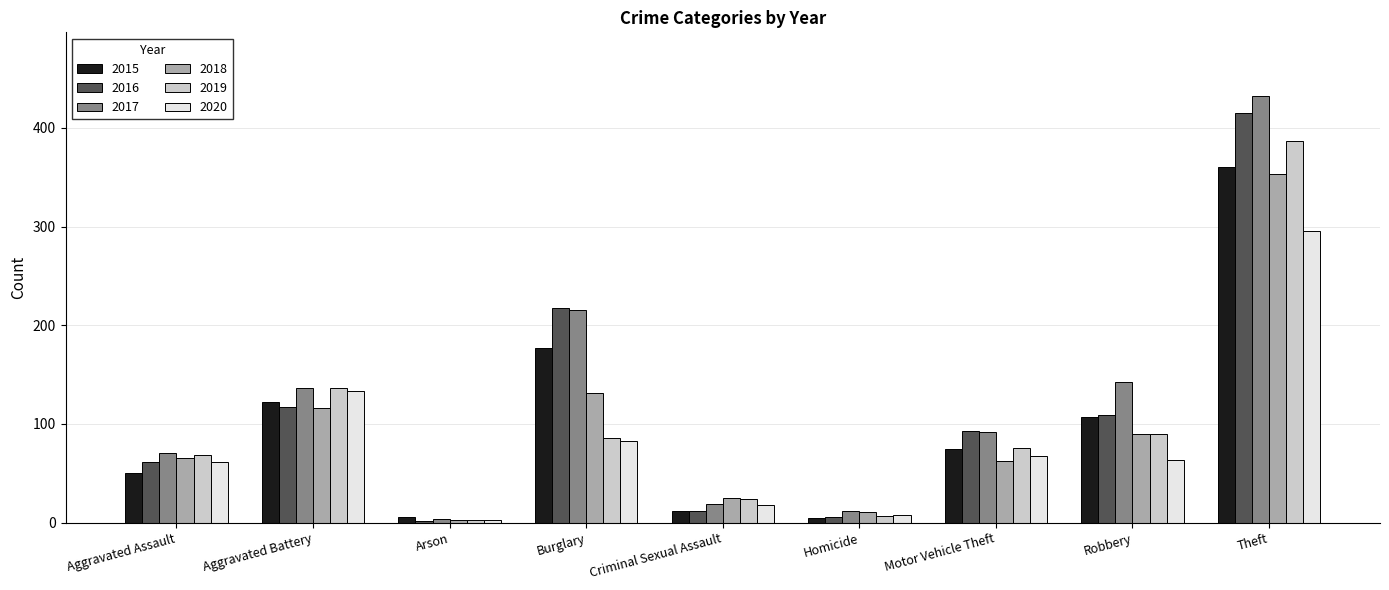

At how many categories does at least one series exceed 371?

1